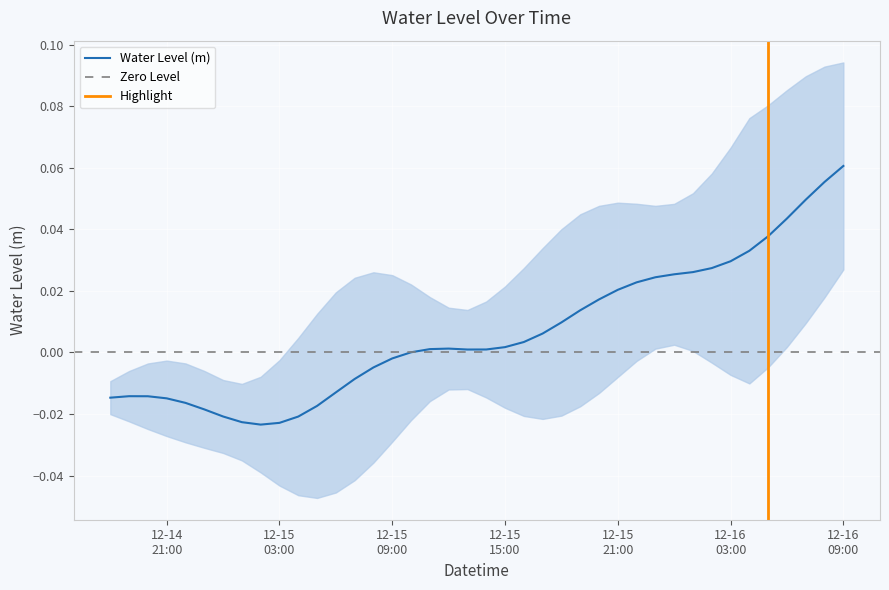

How many lines are shown in the chart?

1